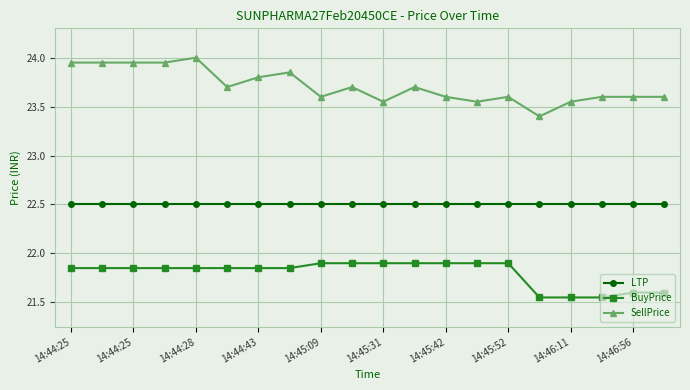

How many BuyPrice values are between 21 and 22?

20